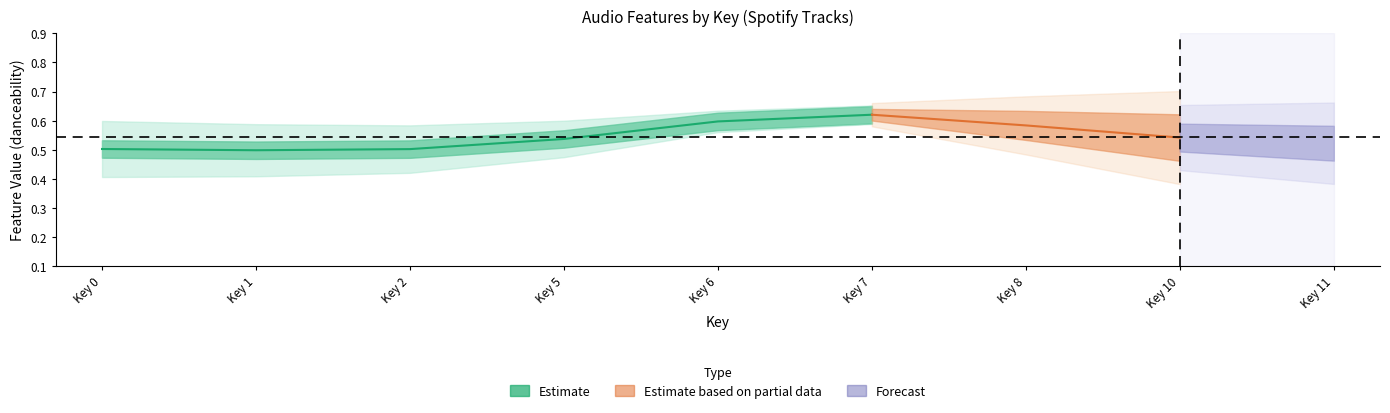

Does the chart display data point markers on the line(s)?

No